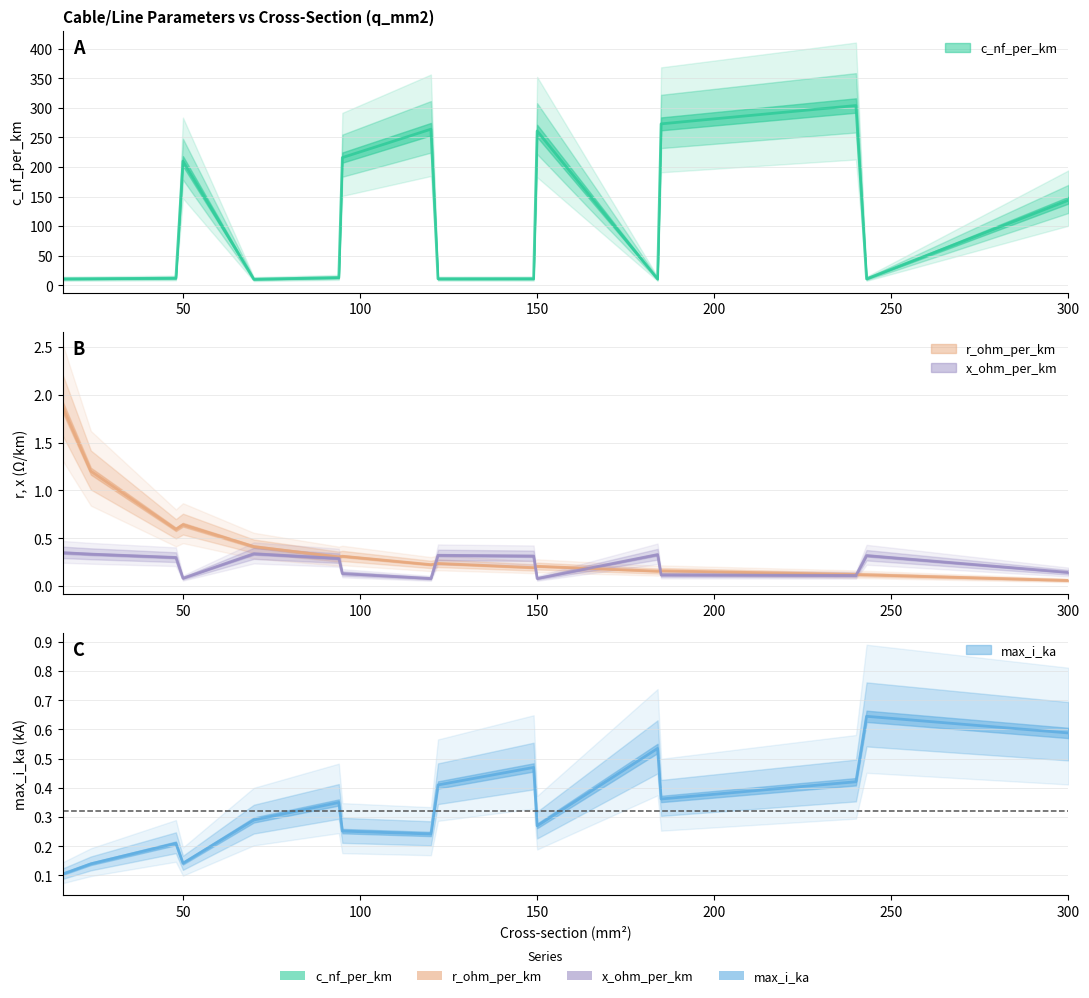

What are all the series names shown in the legend?

c_nf_per_km, r_ohm_per_km, x_ohm_per_km, max_i_ka